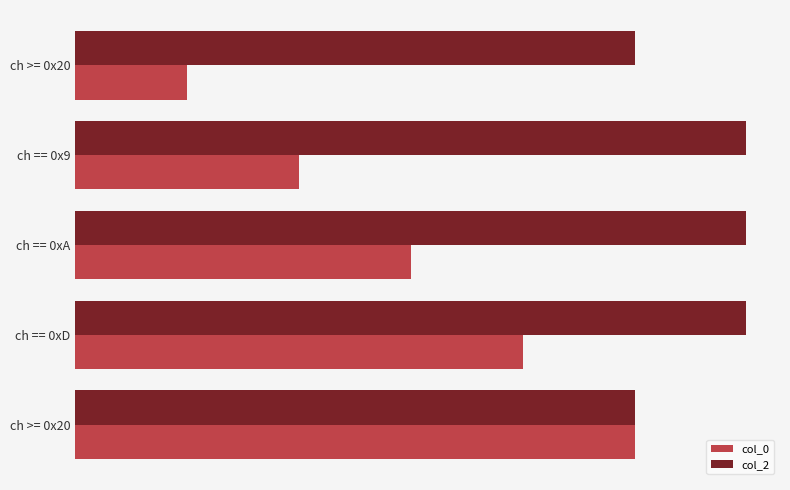

What are all the series names shown in the legend?

col_0, col_2